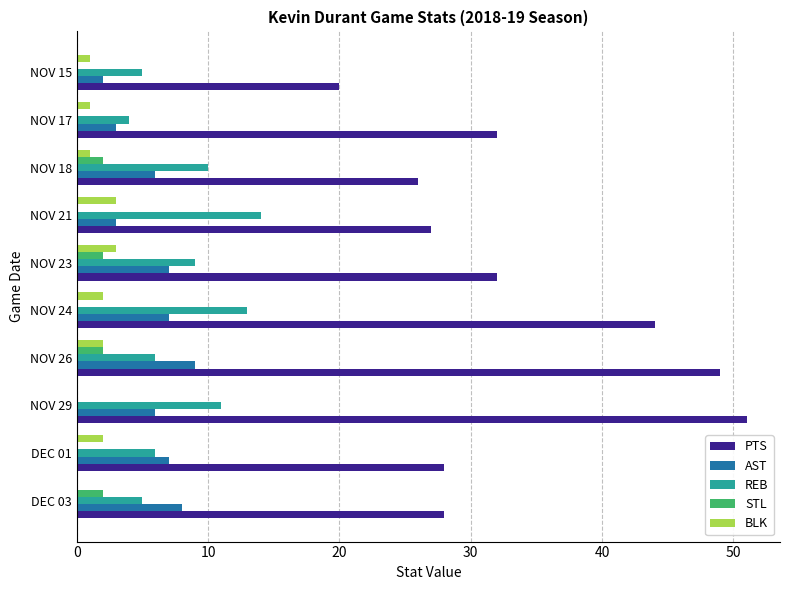

Which series has the largest total across all categories?

PTS